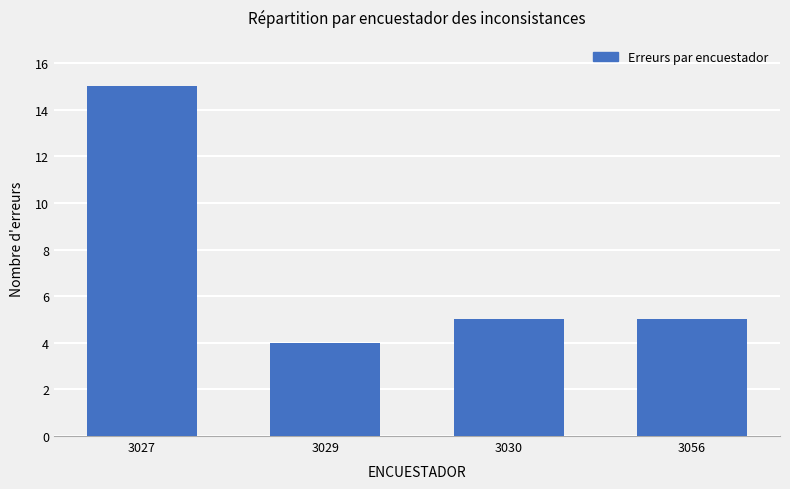

What is the value of the 1st bar from the left?

15